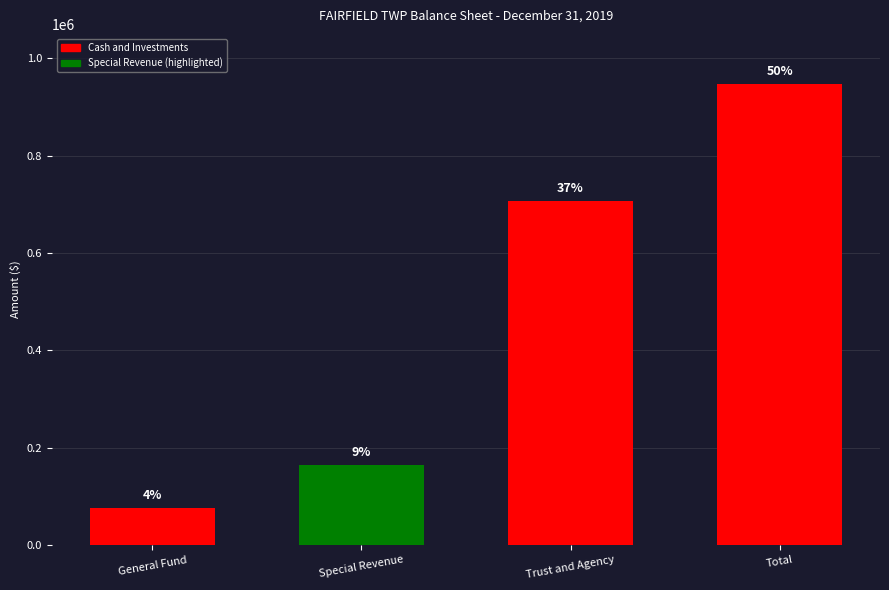

Does the chart contain any negative values?

No